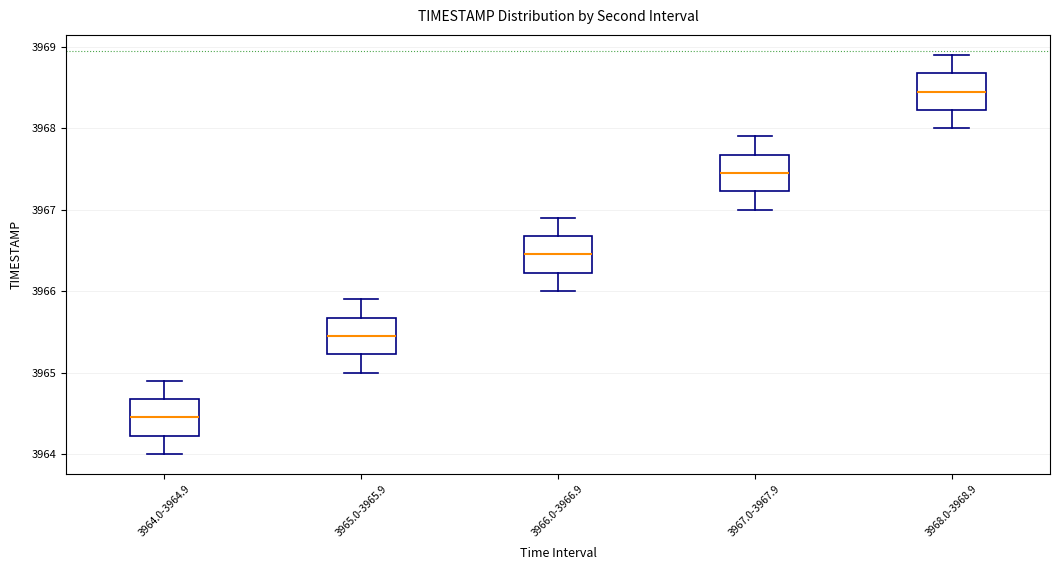

Which box has the lowest median line?

3964.0-3964.9